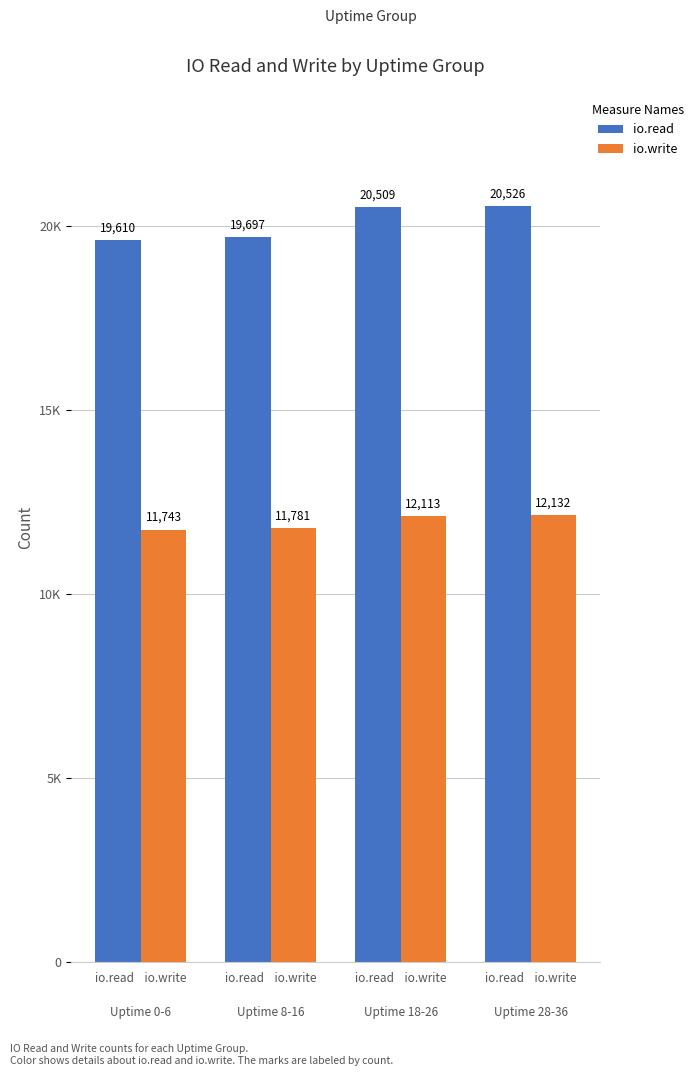

Are the bars horizontal?

No